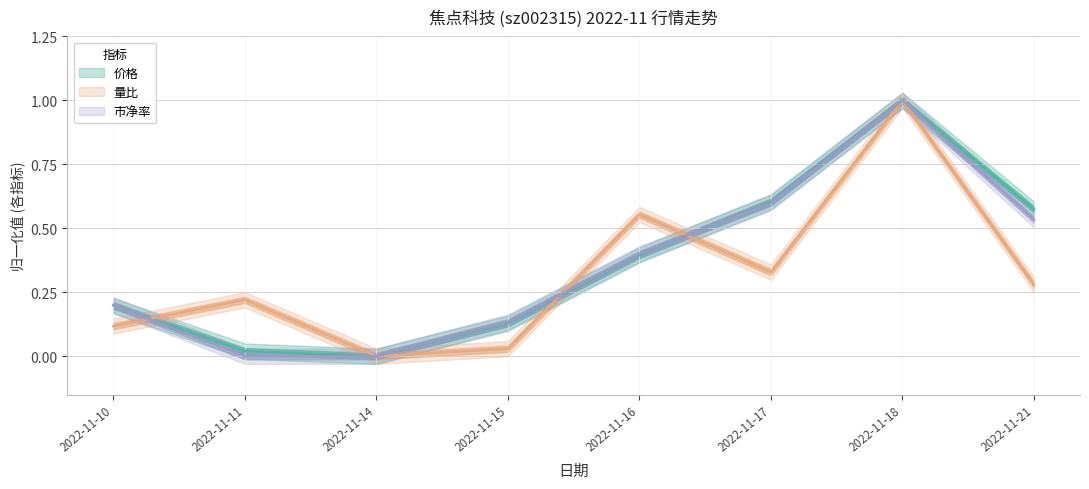

What is the sum of all 量比 values?

2.5